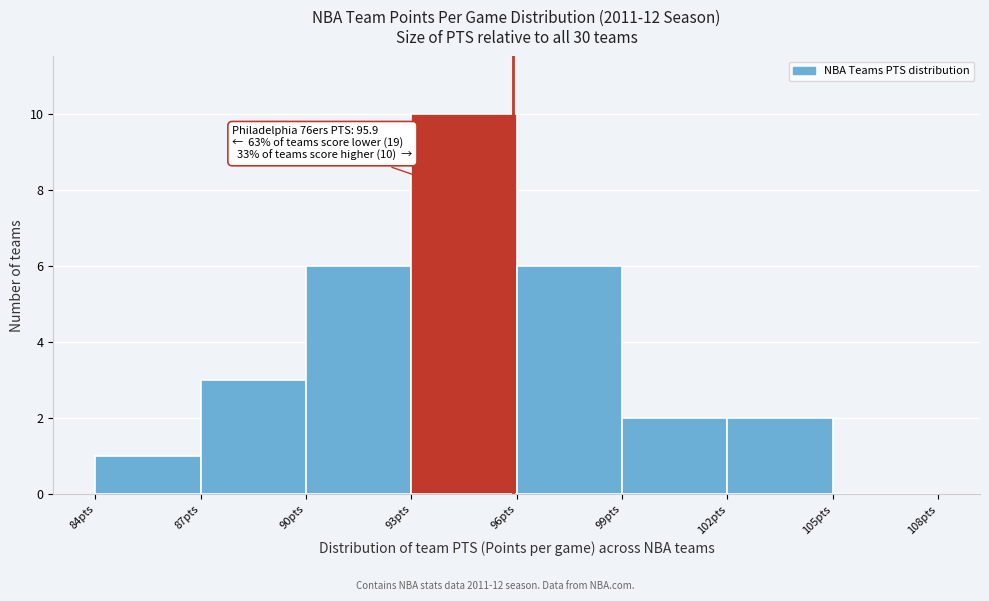

Which range on the x-axis has the tallest bar?

93 to 96